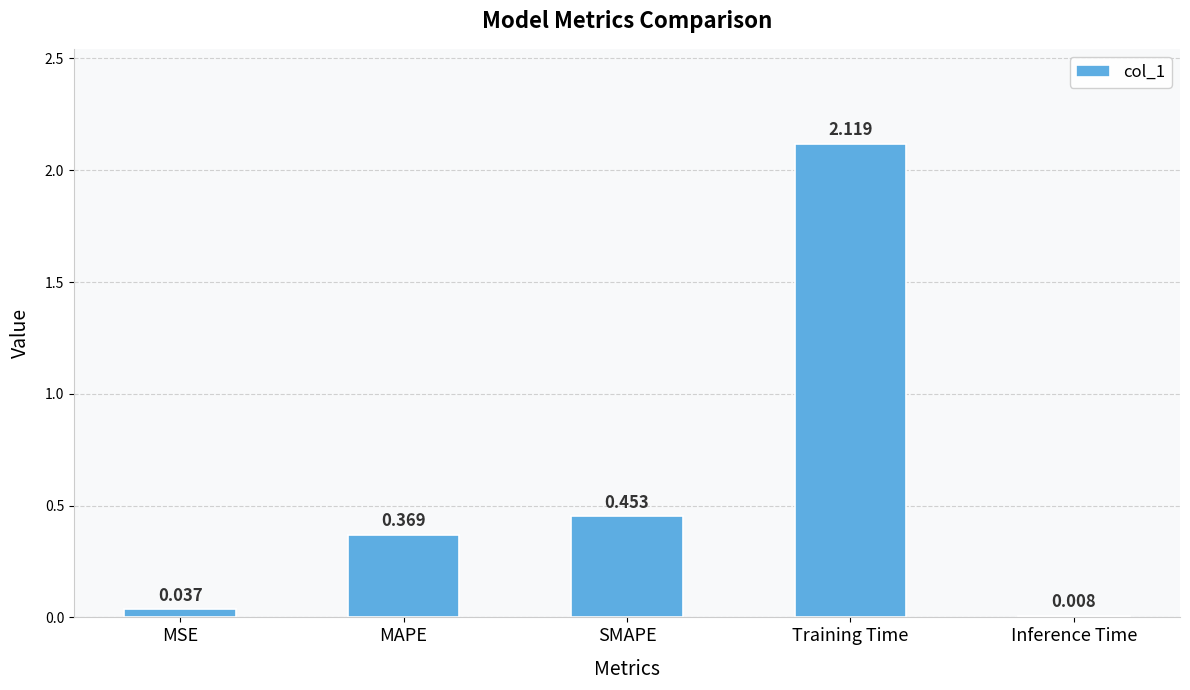

Where is the data nearest to the value 1?

SMAPE